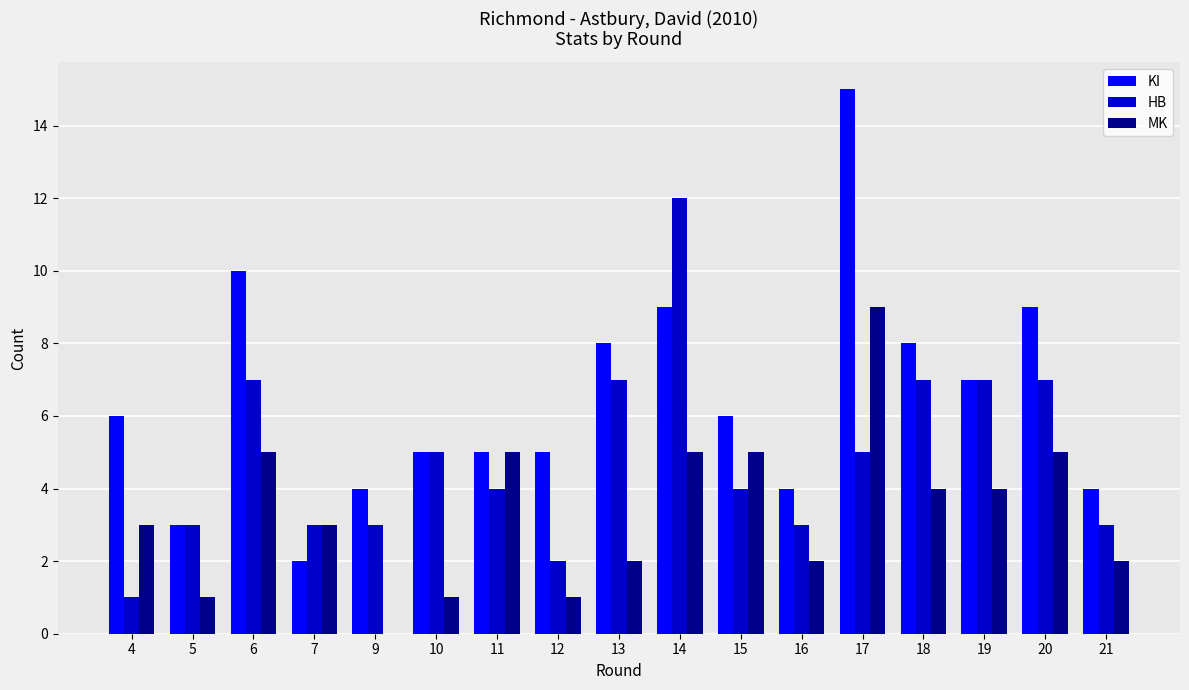

Which label corresponds to the largest value in the chart?

17